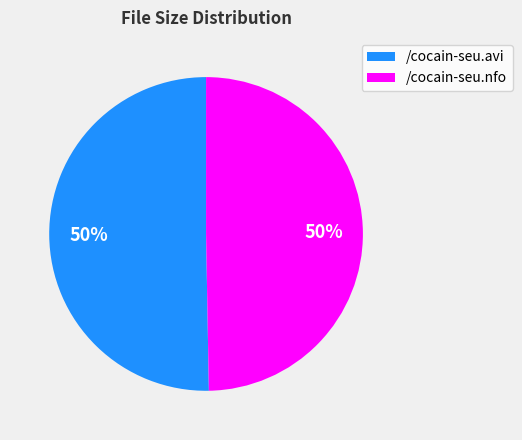

To the nearest percent, what is the average slice percentage?

50%